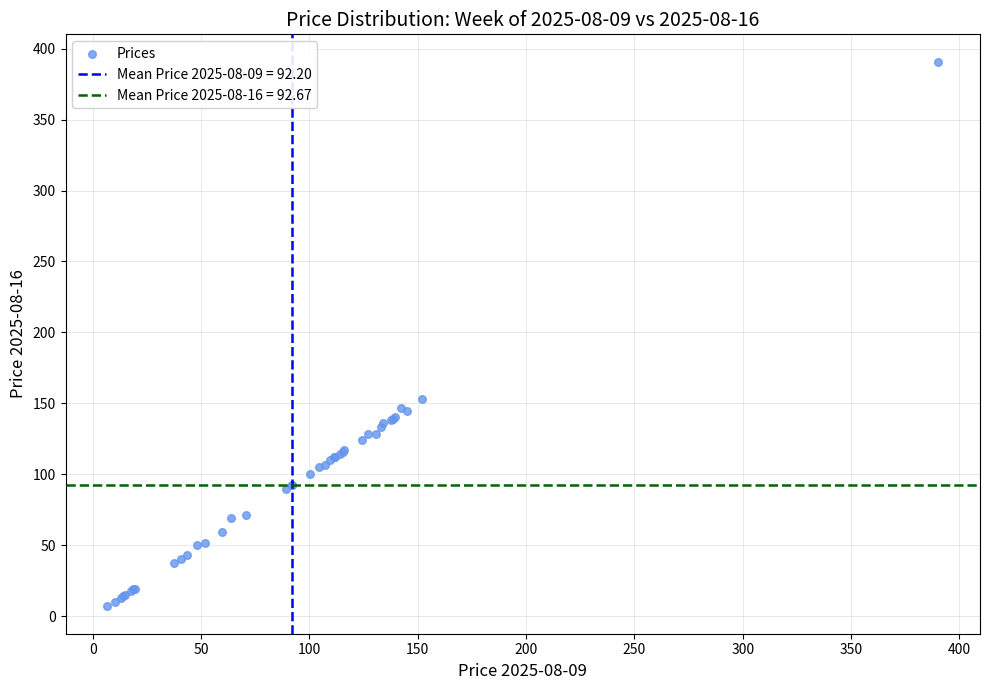

What Y value in the scatter plot is closest to 198?

153.3